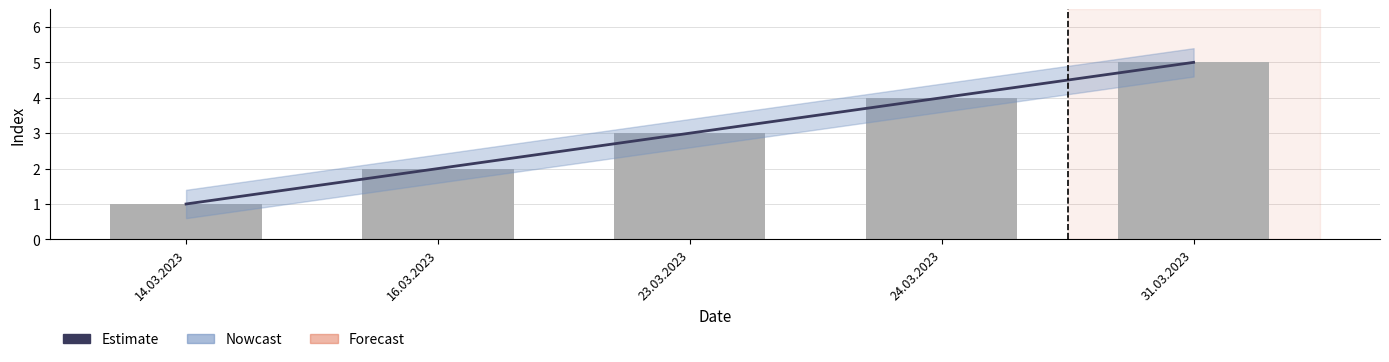

Which has a higher value, 14.03.2023 or 24.03.2023?

24.03.2023